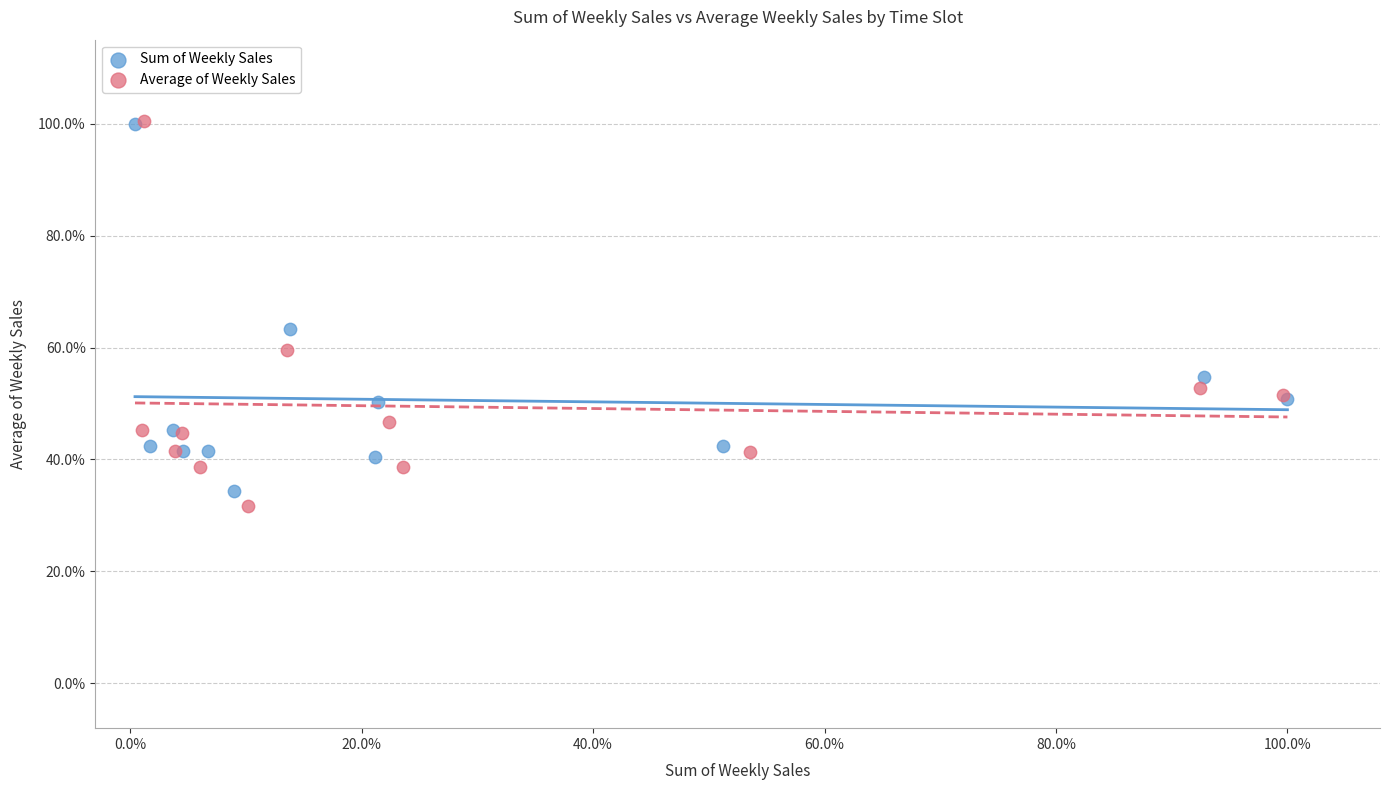

What are all the series names shown in the legend?

Sum of Weekly Sales, Average of Weekly Sales